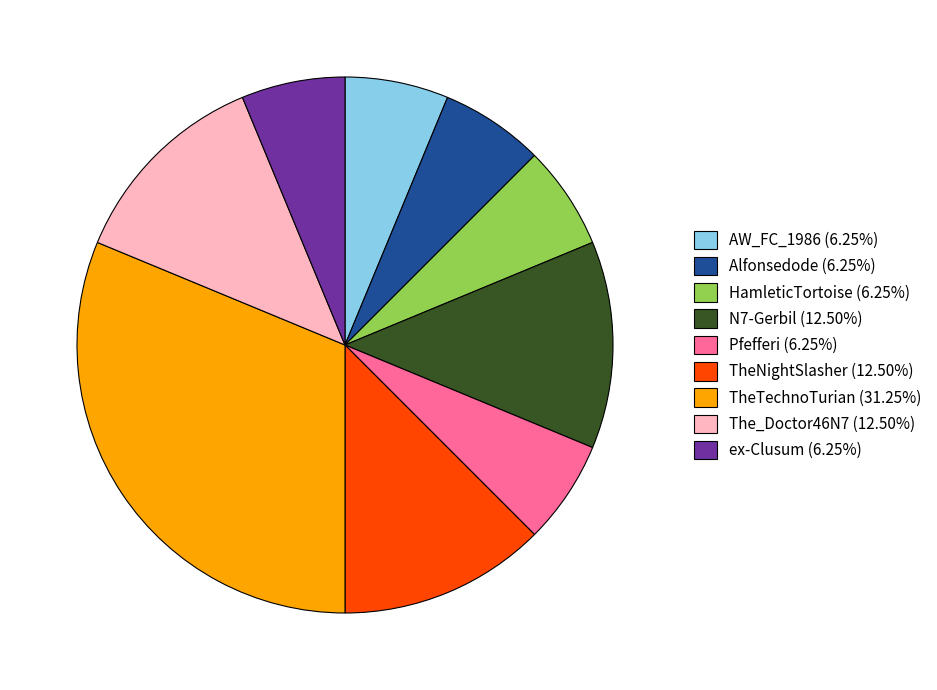

Is the sum of TheNightSlasher (12.50%) and Alfonsedode (6.25%) greater than half?

No